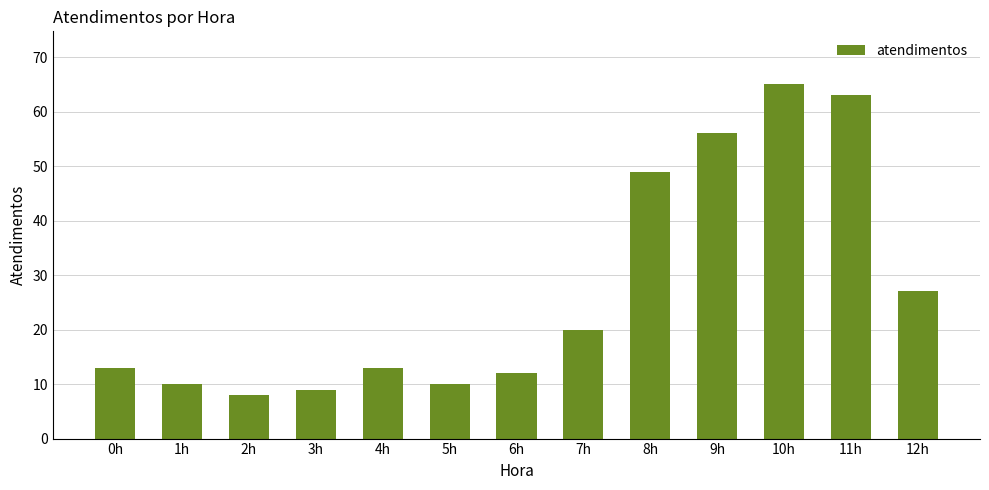

What is the label of the 11th bar from the right?

2h